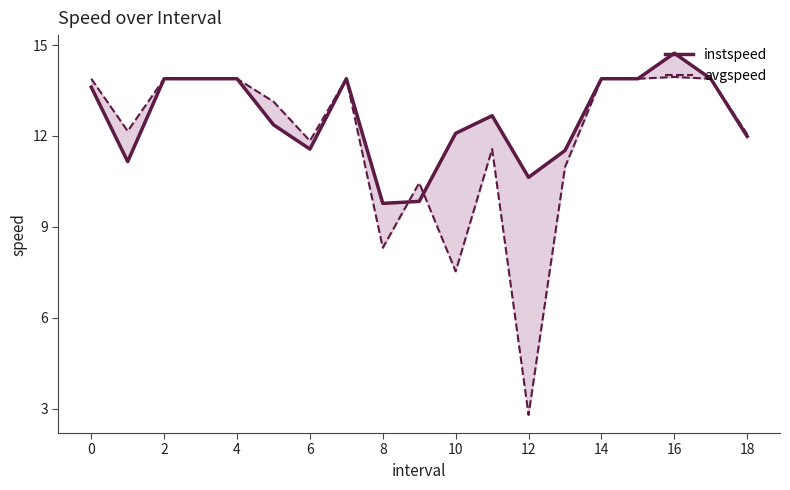

What are all the series names shown in the legend?

instspeed, avgspeed